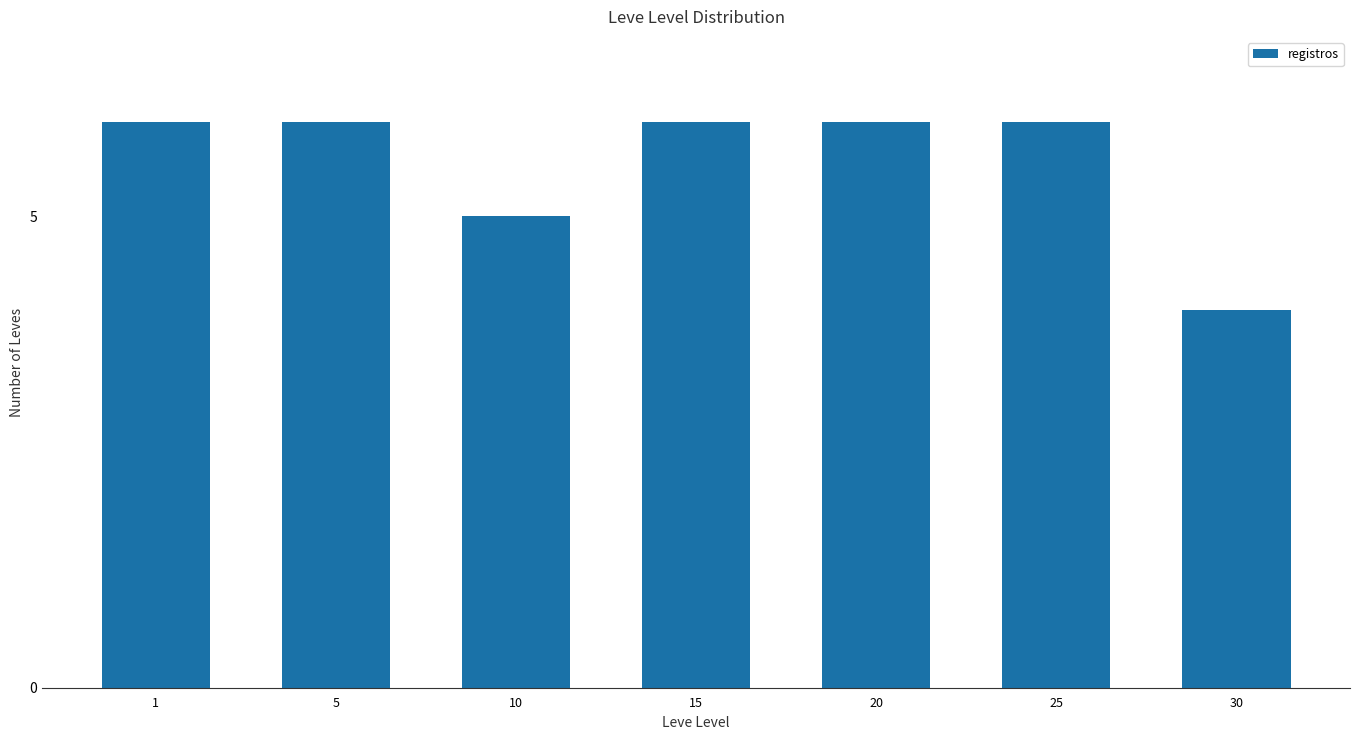

What is the value of the 3rd bar from the left?

5